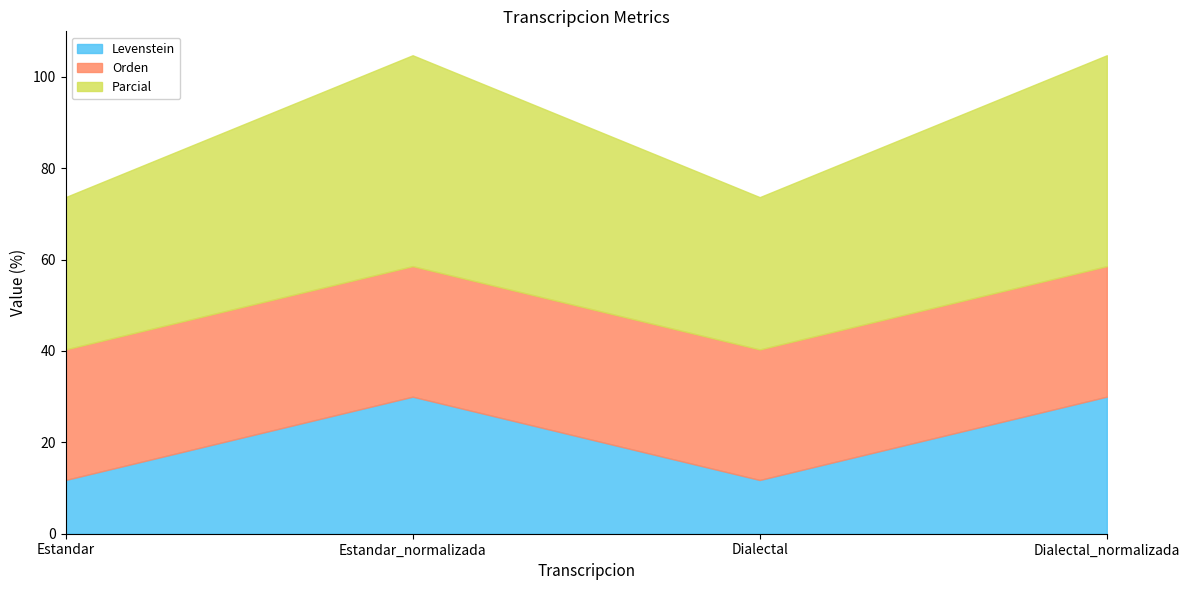

Read the Orden value at Estandar_normalizada.

28.6